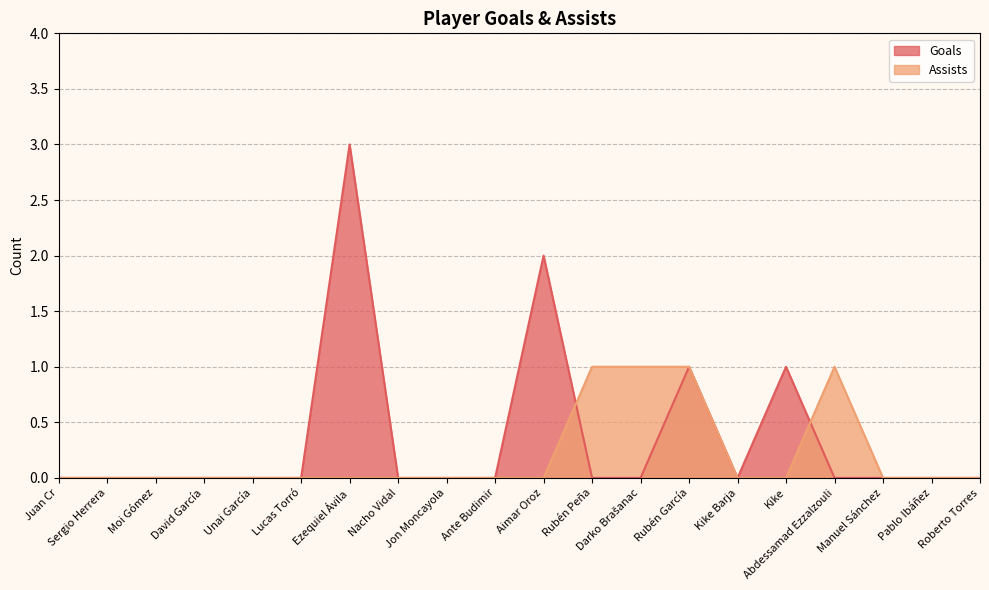

What are all the series names shown in the legend?

Goals, Assists